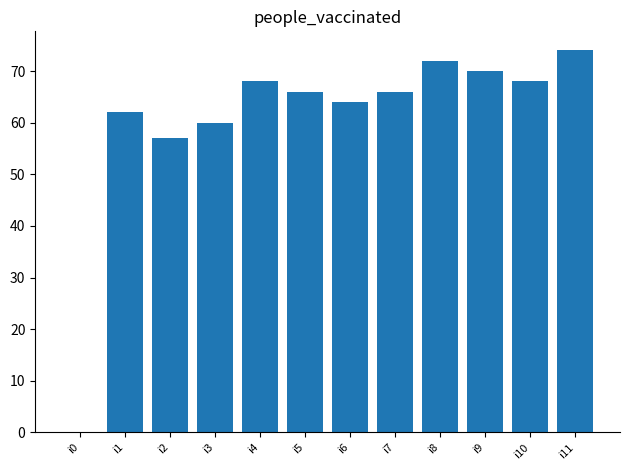

What is the maximum value shown in the chart?

74